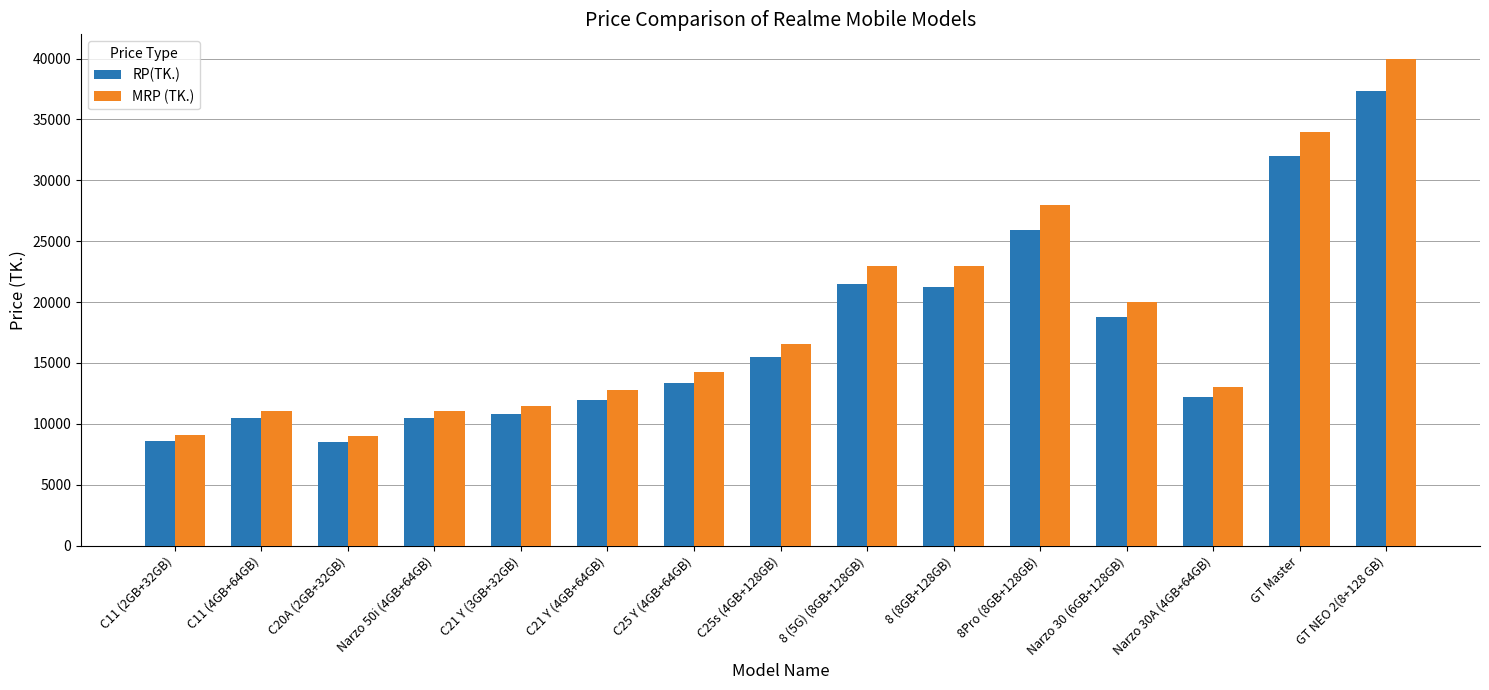

What is the label of the 11th bar from the right?

C21 Y (3GB+32GB)